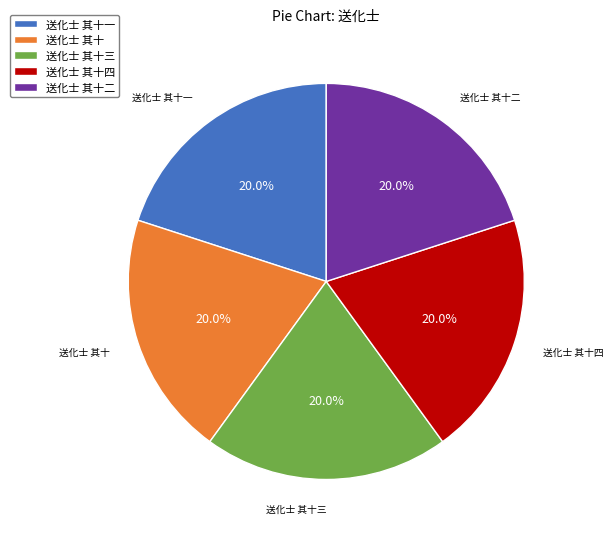

Approximately how many times larger is the value at 送化士 其十 compared to 送化士 其十二?

1.0